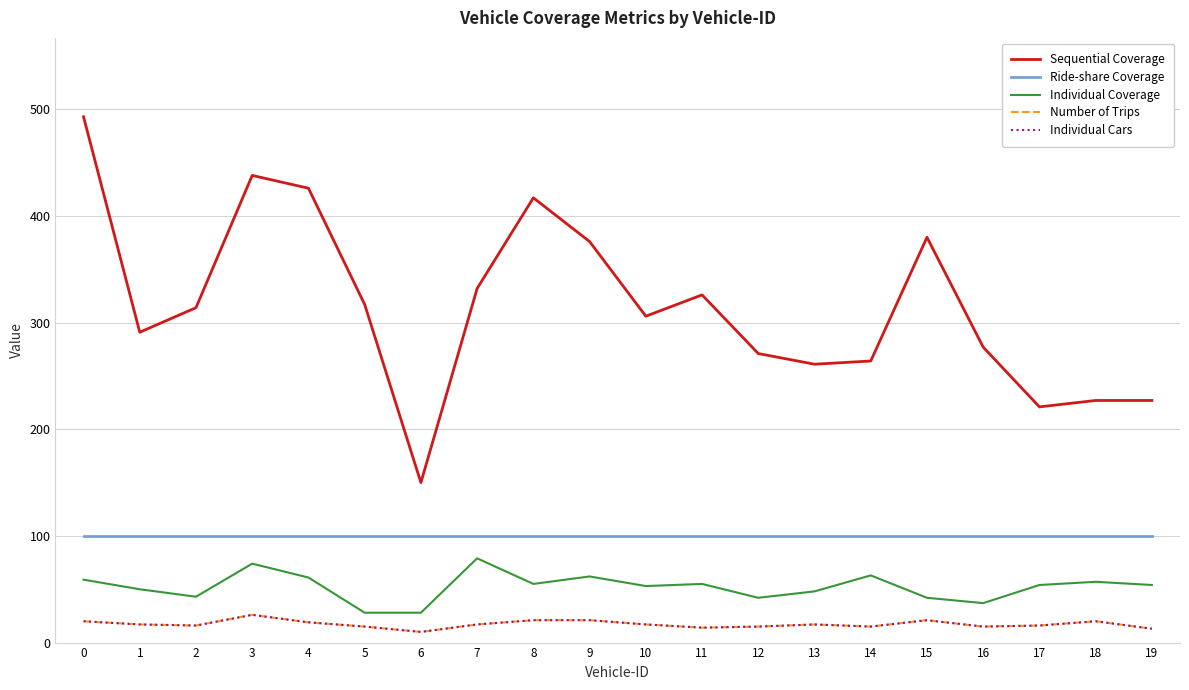

What is the value of the Sequential Coverage point at the 2nd from the left?

291